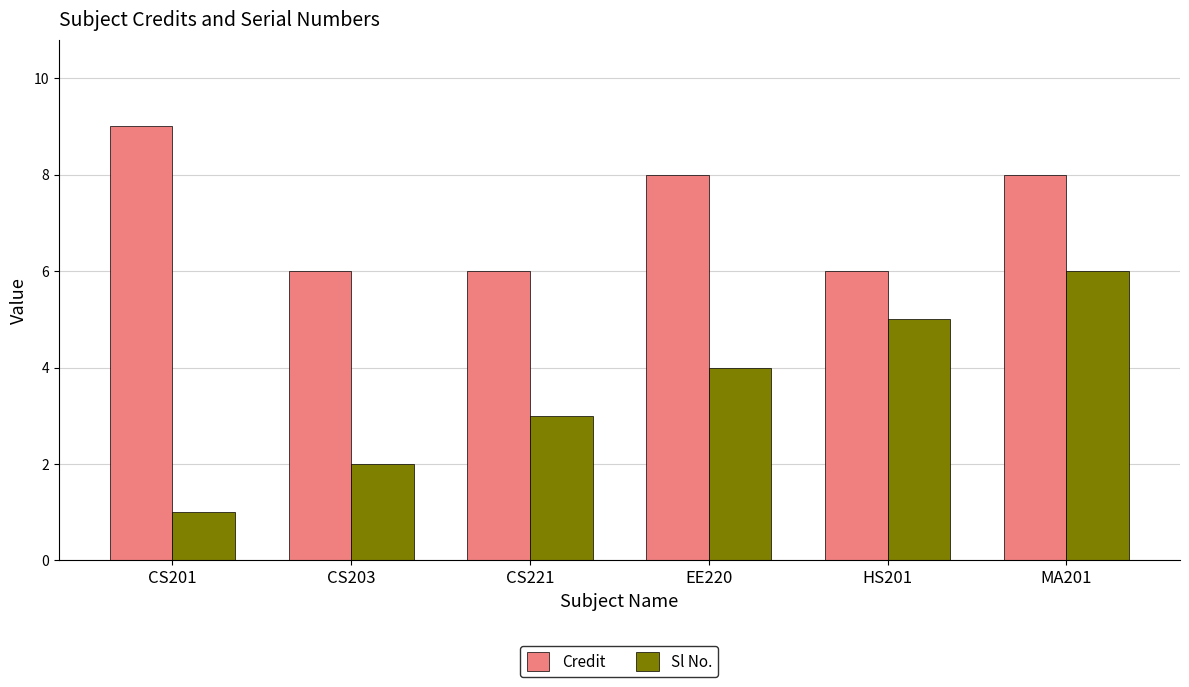

Count the number of data series in this chart.

2